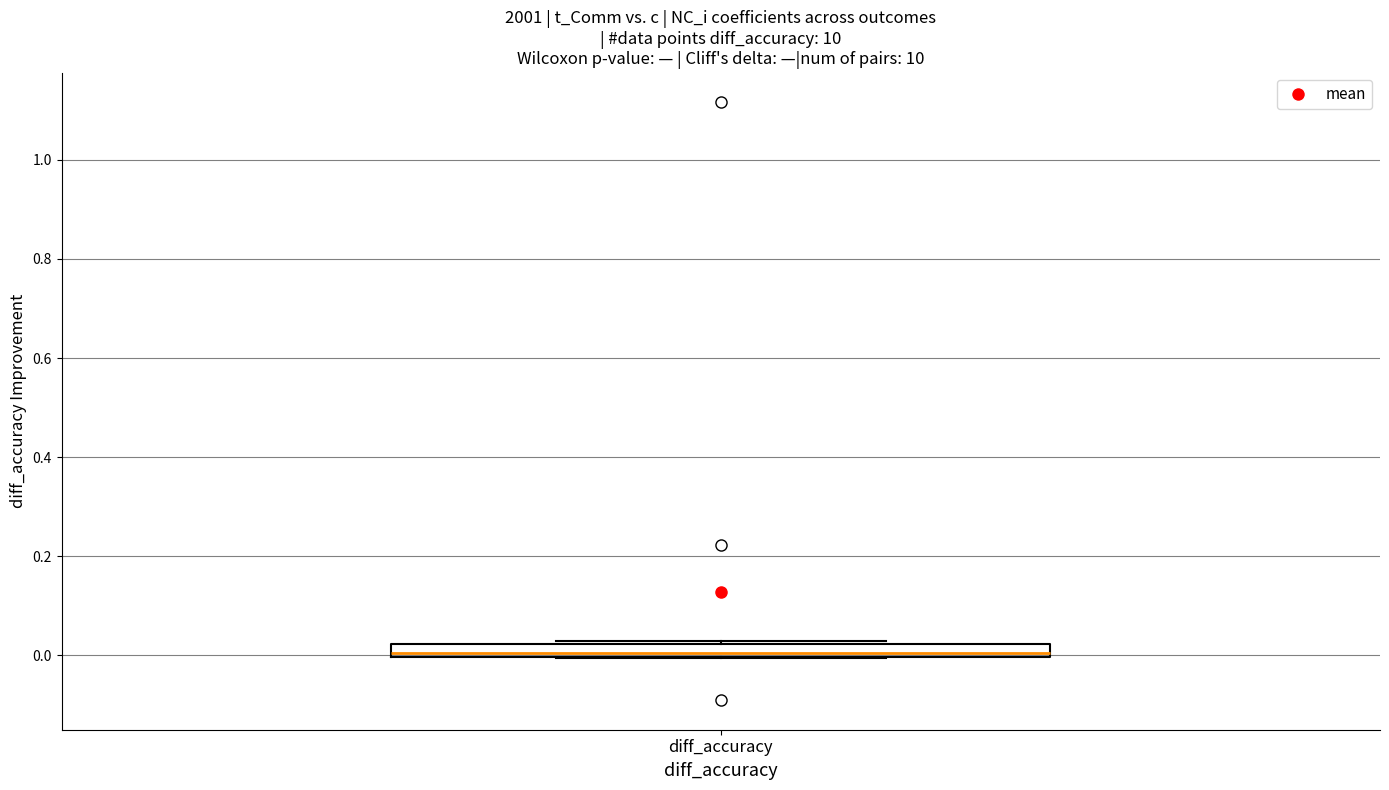

Where is the lower edge of the box for diff_accuracy on the y-axis? The values are not printed on the chart, so give them approximately, as read against the axis.

0.00